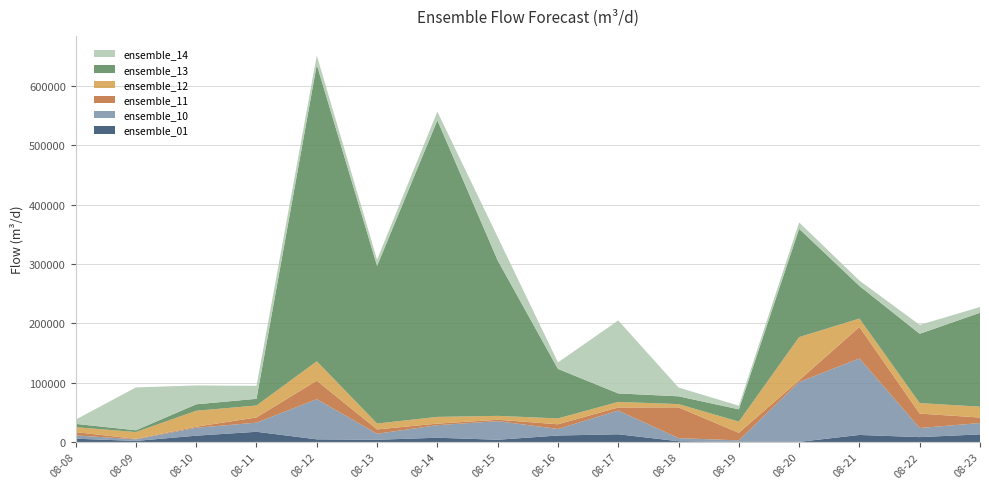

At which category is the sum across all series the highest?

08-12